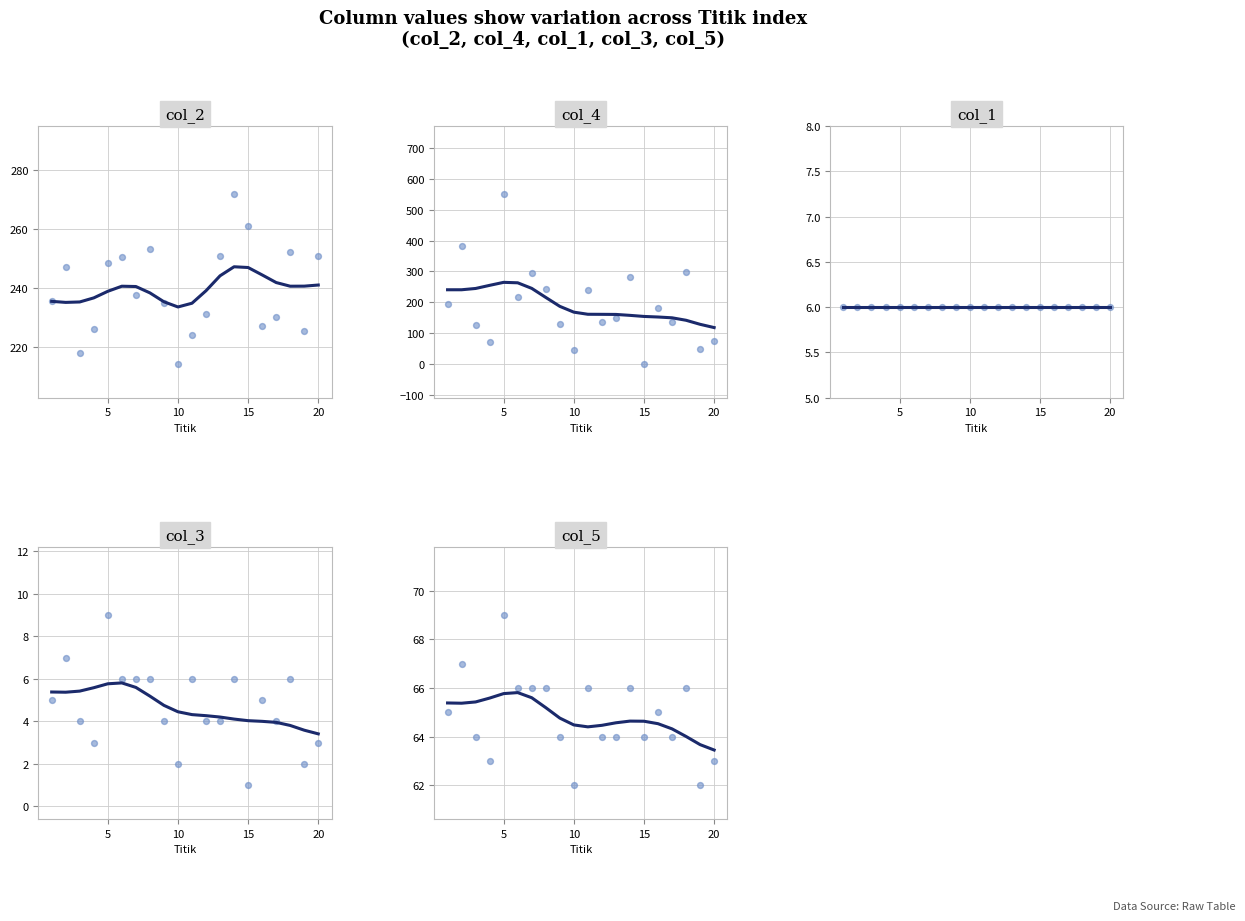

Which series has the largest total across all categories?

col_2